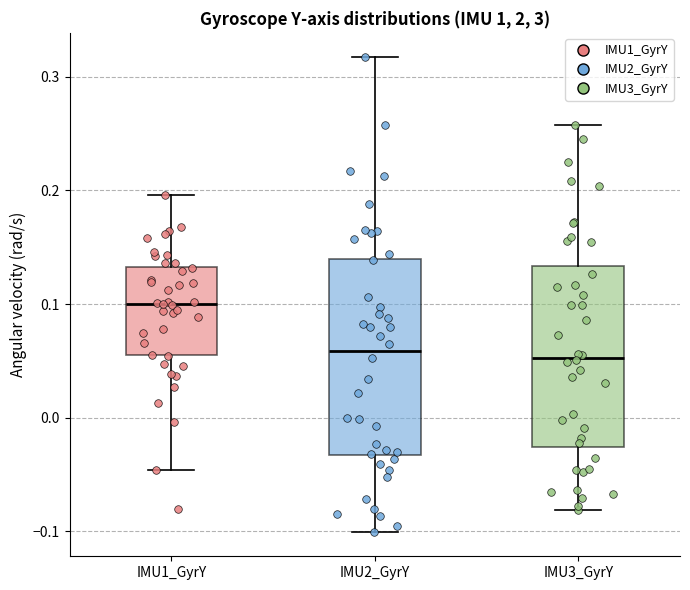

Reading left to right, transcribe this box plot: for each box, give where its median line is, the range the box spans, and where its two whiskers end, as read against the y-axis. The values are not printed on the chart, so give them approximately, as read against the axis.

IMU1_GyrY: median 0.10, box 0.05 to 0.13, whiskers -0.05 to 0.20
IMU2_GyrY: median 0.06, box -0.03 to 0.14, whiskers -0.10 to 0.32
IMU3_GyrY: median 0.05, box -0.03 to 0.13, whiskers -0.08 to 0.26